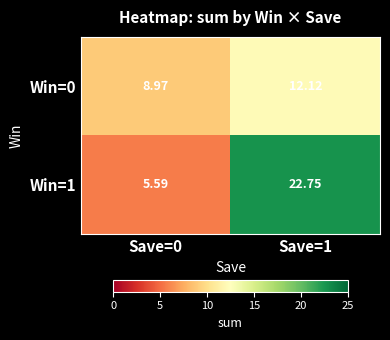

Which series has the largest total across all categories?

Win=1